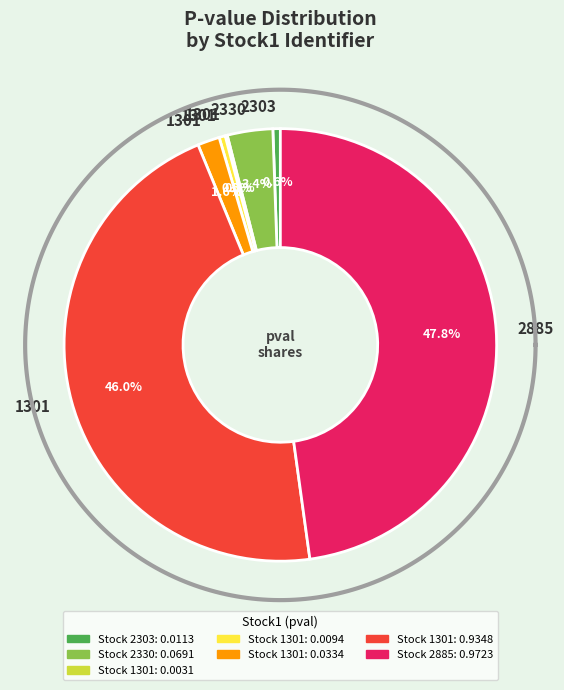

Which has a higher value, 2330 or 1301?

2330